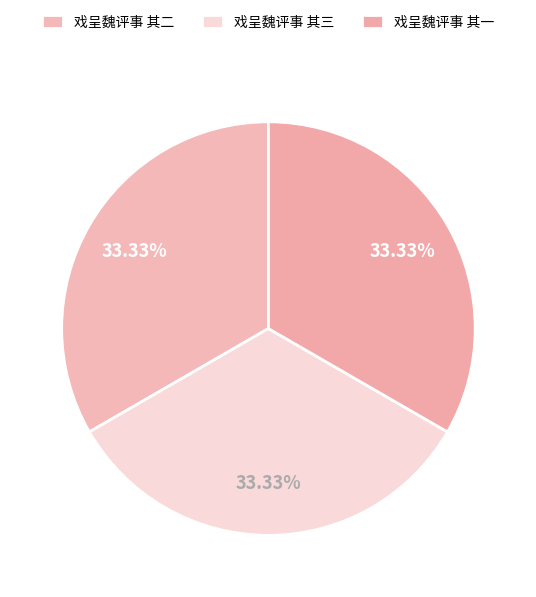

True or false: 戏呈魏评事 其三 accounts for 25% of the total.

False